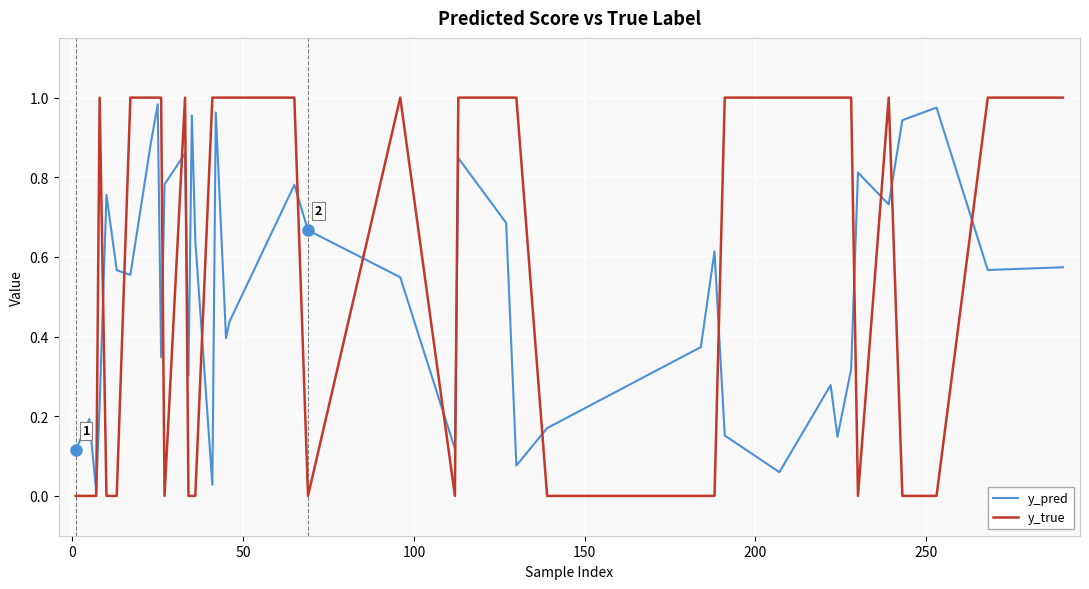

Which series has the largest total across all categories?

y_true